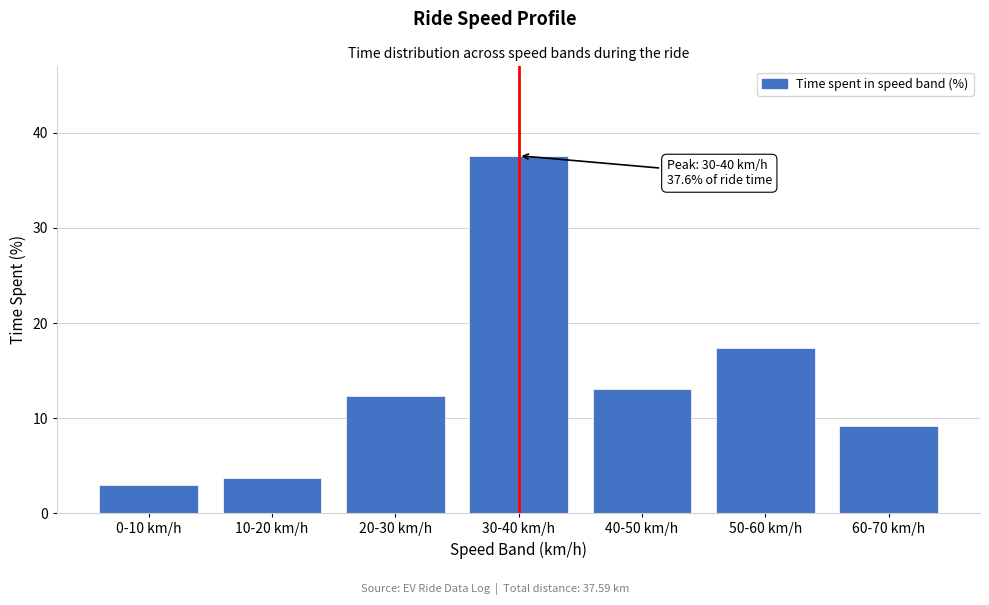

Reading left to right, extract all data points from this chart.

0-10 km/h=3.0	10-20 km/h=3.7	20-30 km/h=12.3	30-40 km/h=37.6	40-50 km/h=13.1	50-60 km/h=17.4	60-70 km/h=9.2